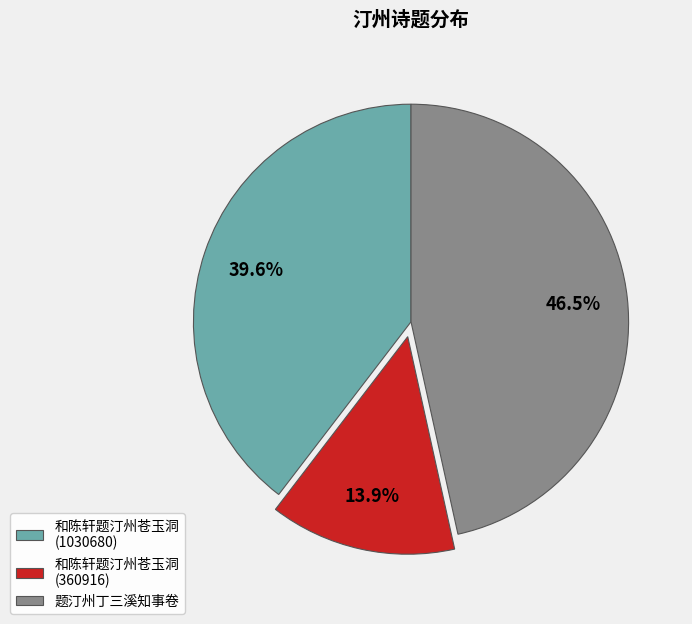

To the nearest percent, what is the combined percentage of 题汀州丁三溪知事卷 and 和陈轩题汀州苍玉洞 (360916)?

60%